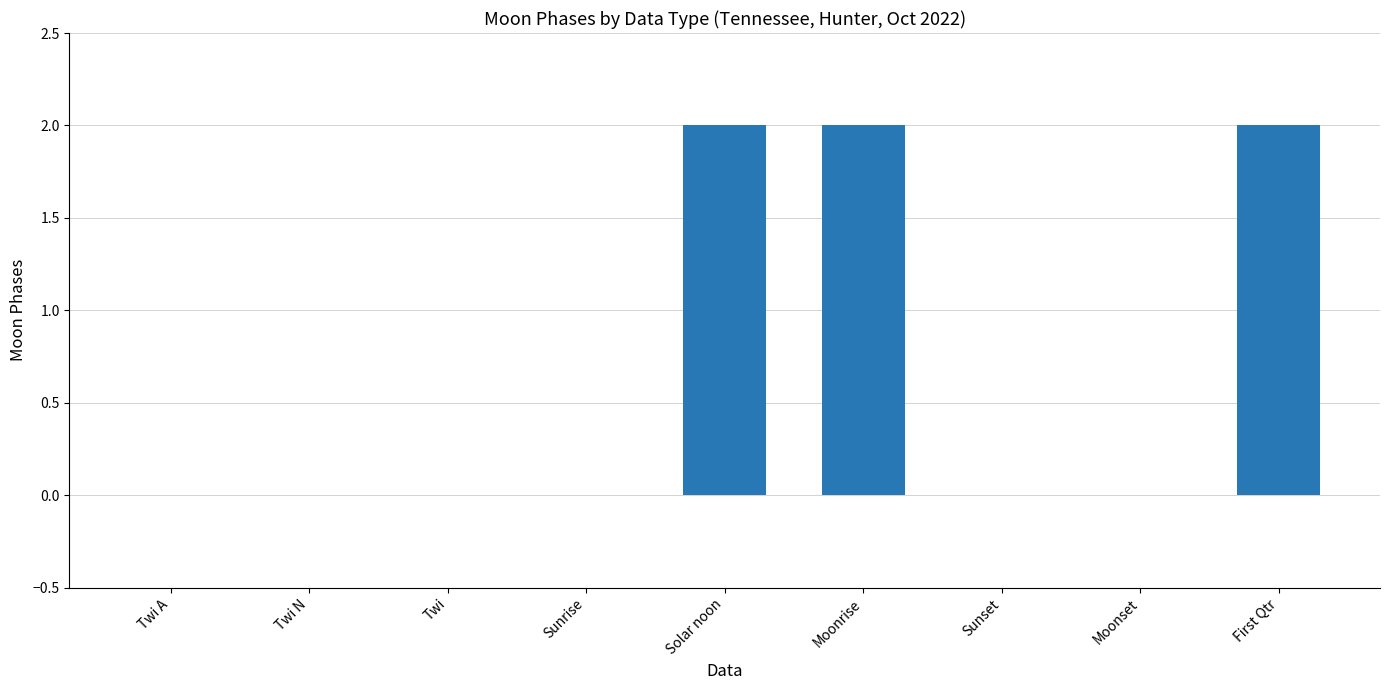

How many data points does each series have?

9